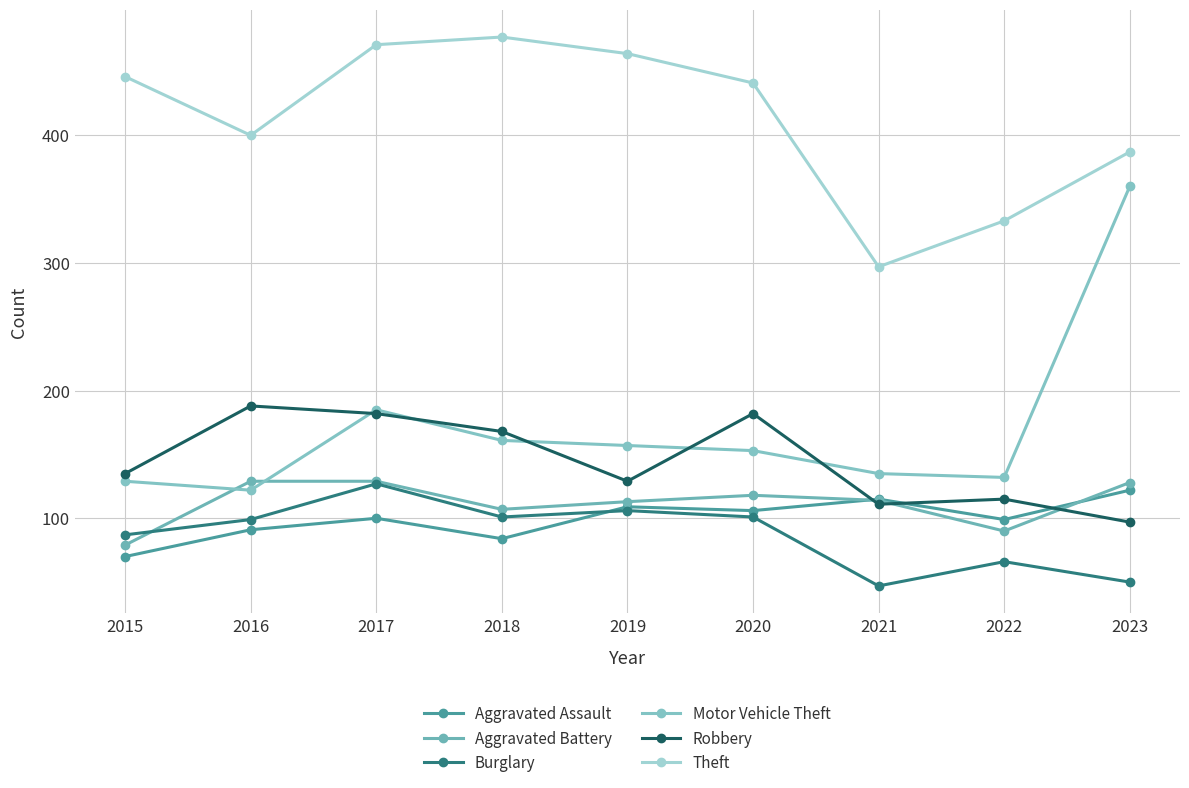

True or false: Motor Vehicle Theft has more than 0 interior local peaks.

True